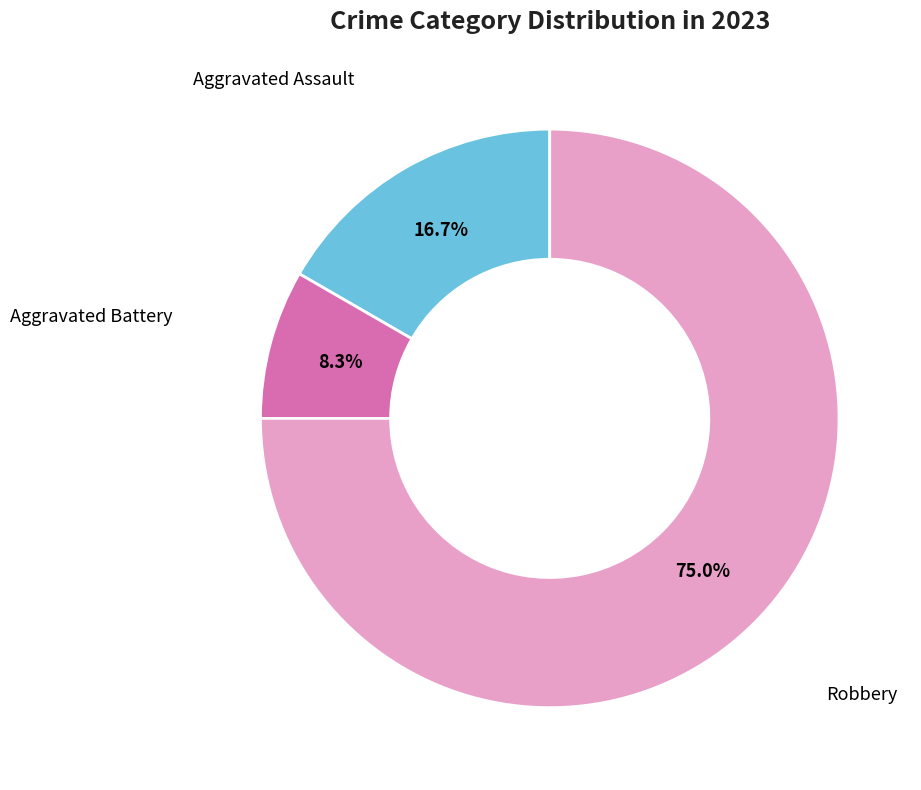

Is there any slice that represents more than half of the pie?

Yes